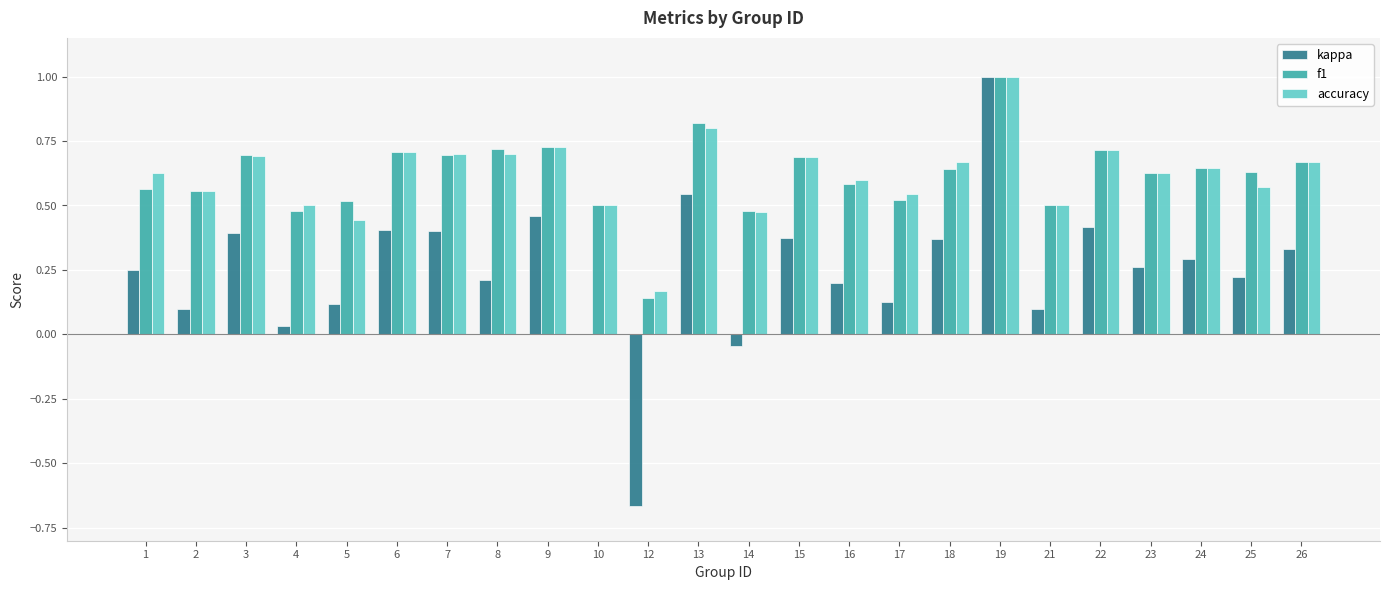

Between 5 and 16, which series saw the biggest shift?

accuracy